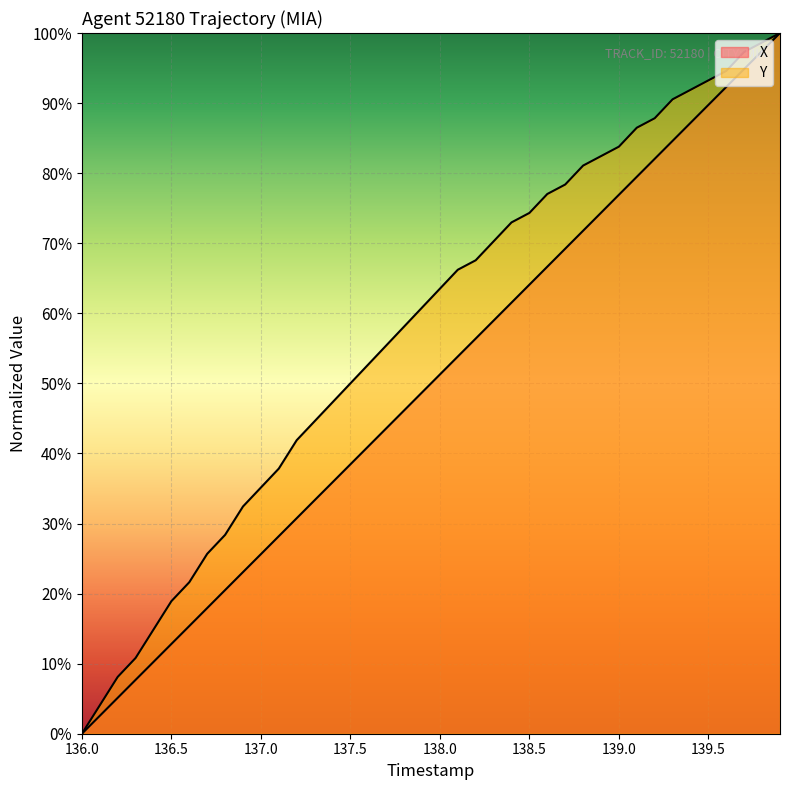

Which series has the largest total across all categories?

Y